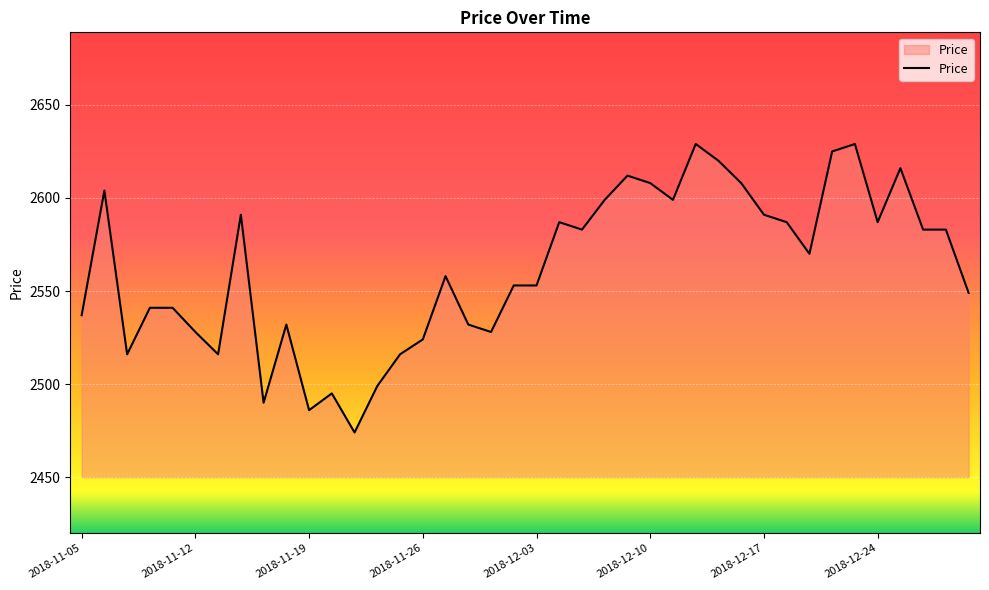

What is the minimum value shown in the chart?

2474